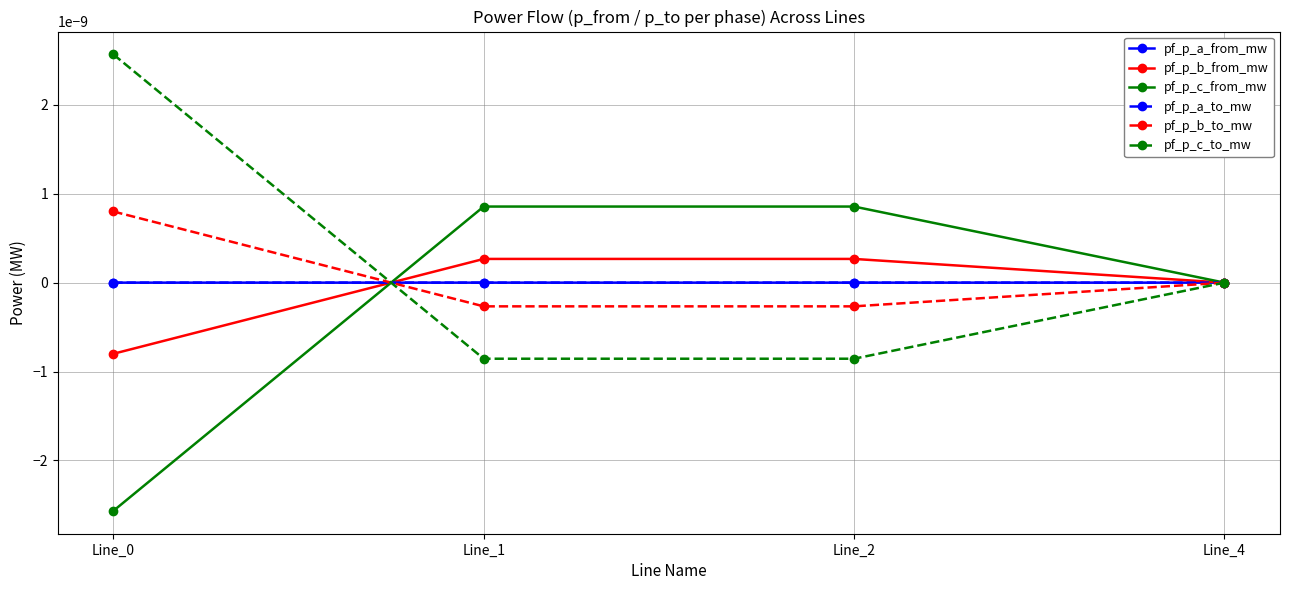

At which category is the sum across all series the highest?

Line_0